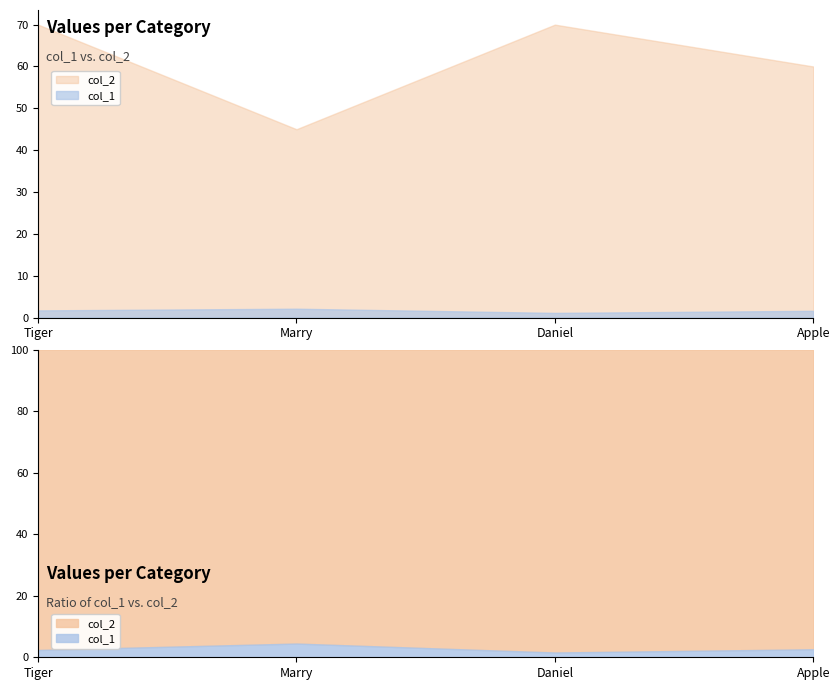

What is the approximate value of col_1 at Marry?

2.1